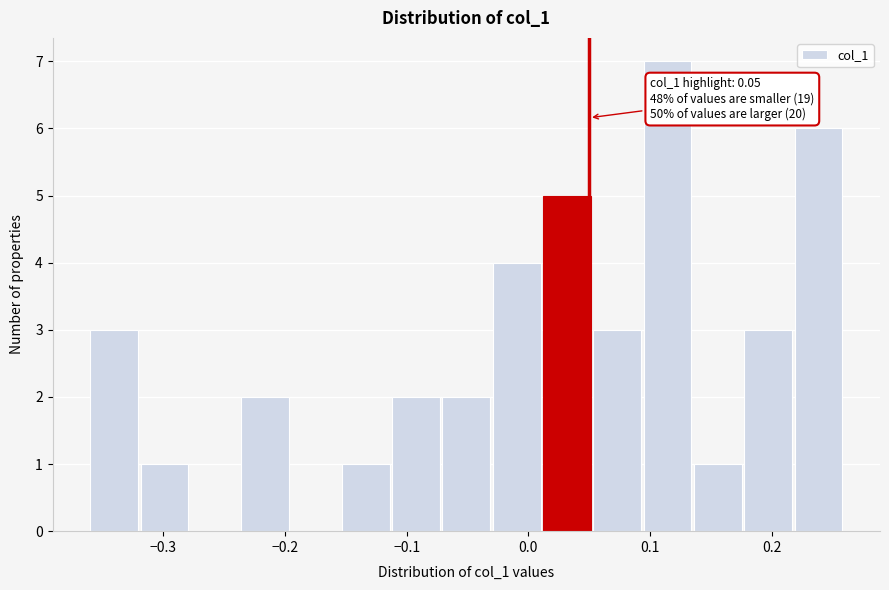

Over which range of the x-axis is the bar tallest?

0.09 to 0.14